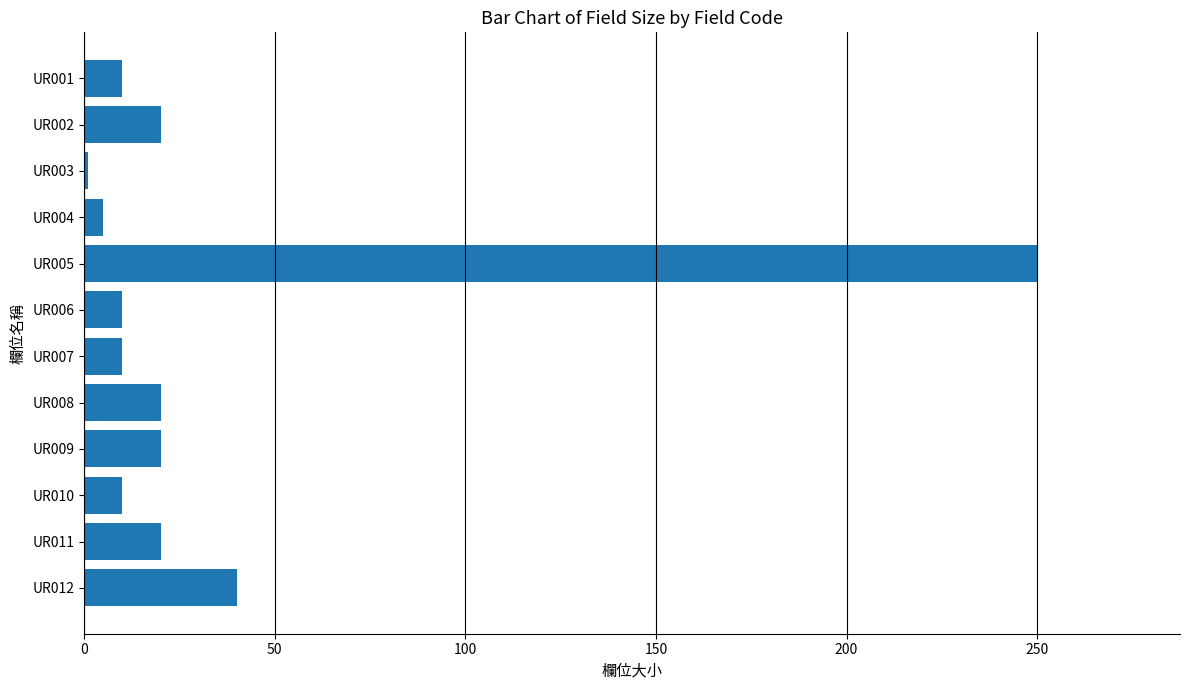

Where is the data nearest to the value 125?

UR012